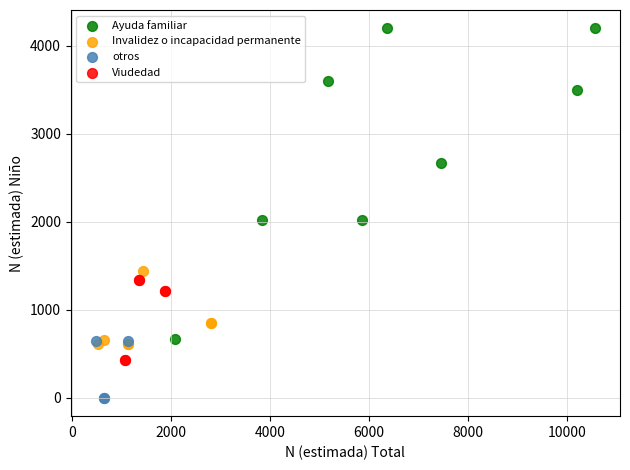

Which series has the largest Y range (max minus min)?

Ayuda familiar